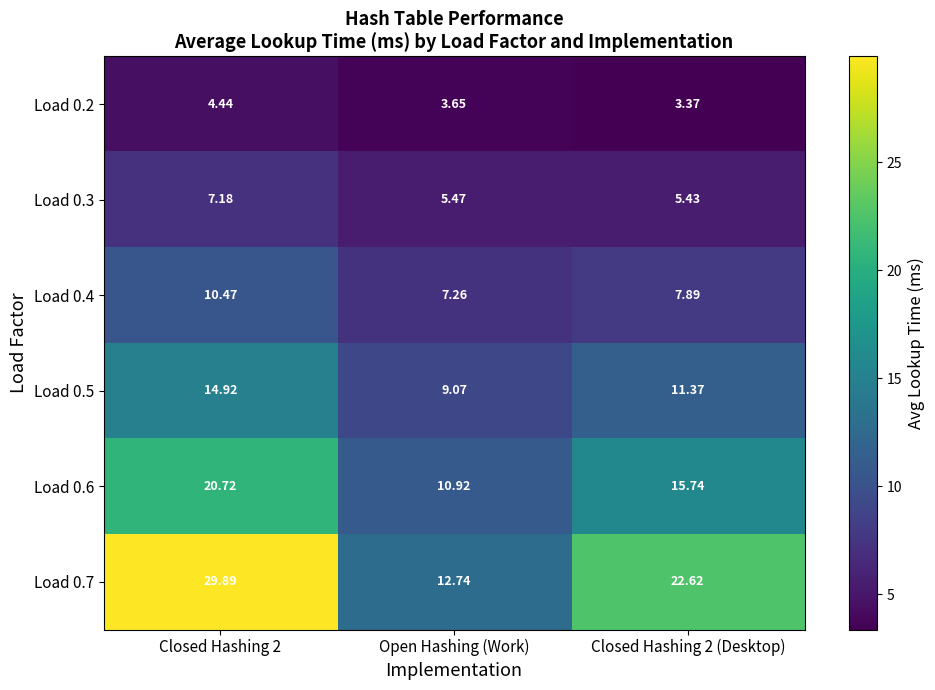

At which category is the sum across all series the highest?

Closed Hashing 2